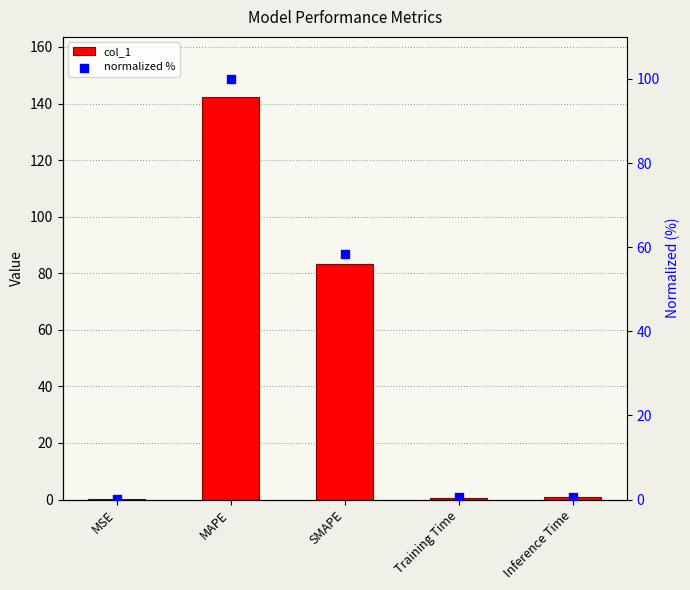

Which series reaches the maximum Y coordinate?

col_1